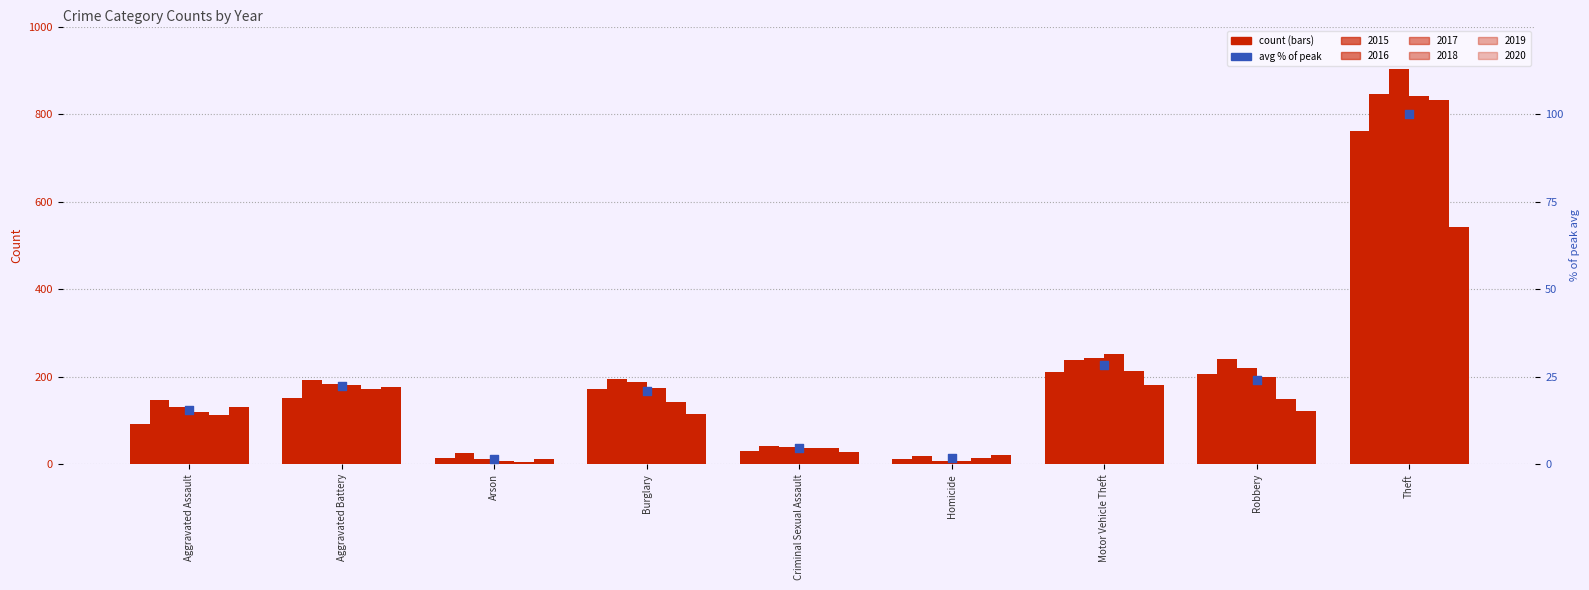

What is the change in value from Aggravated Assault to Homicide?

-13.7